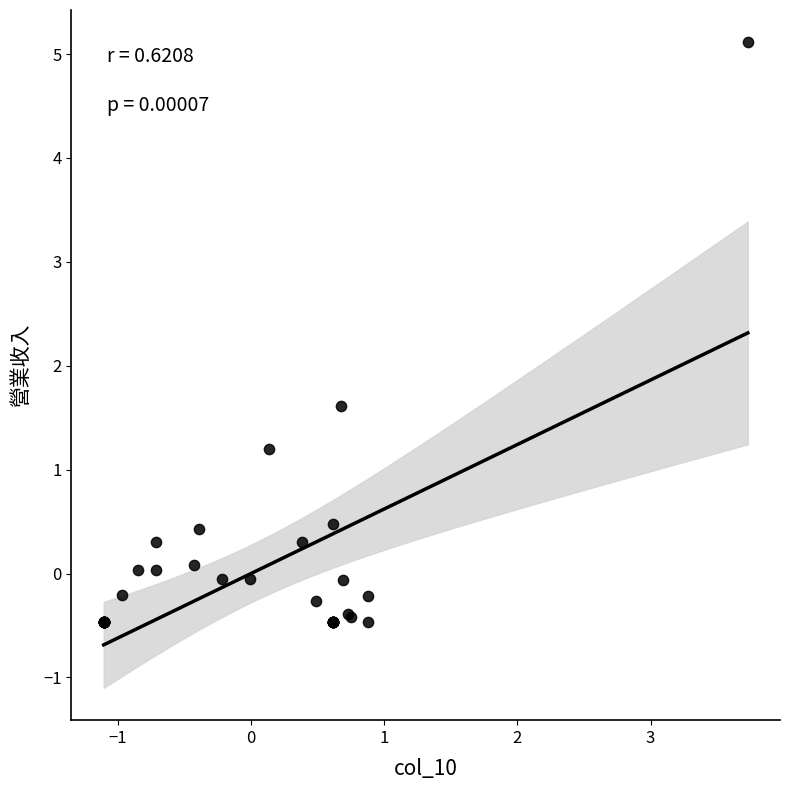

What Y value in the scatter plot is closest to 2?

1.6